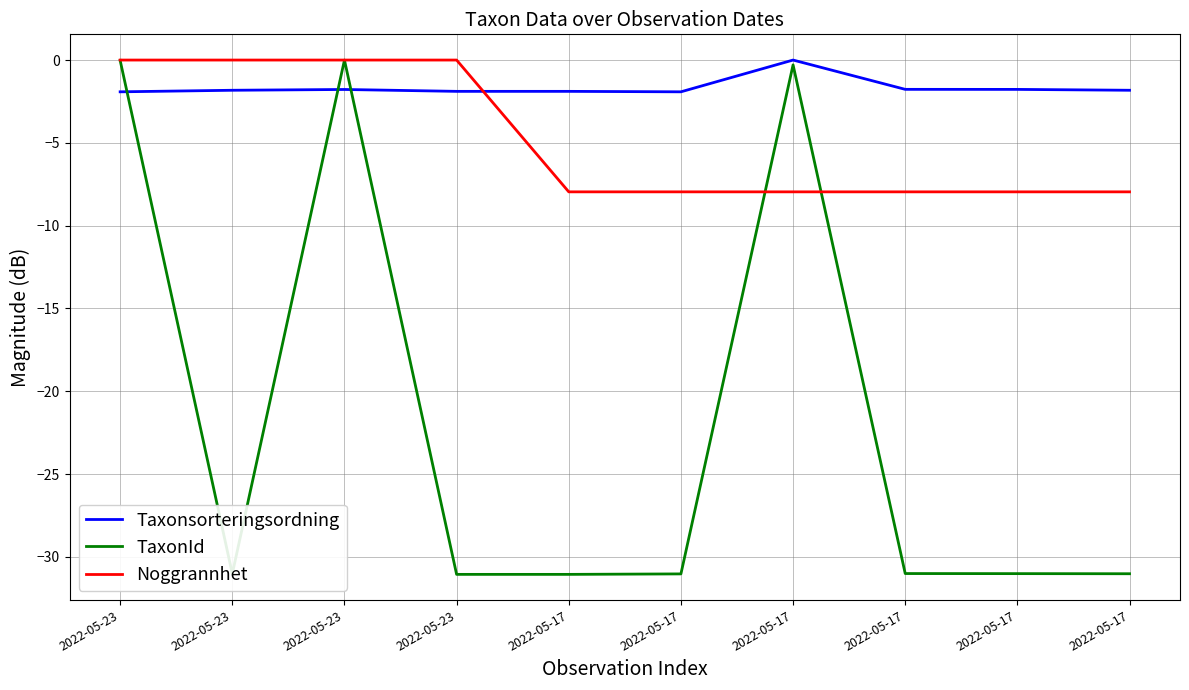

Rank the series at 2022-05-17 from lowest to highest value.

TaxonId, Noggrannhet, Taxonsorteringsordning